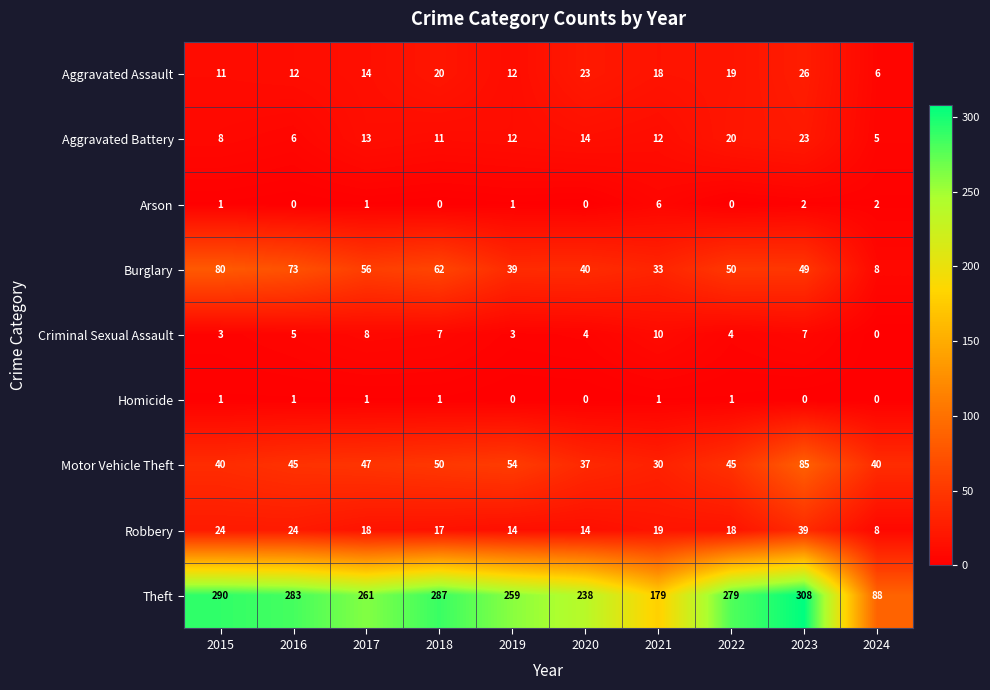

Is the value of Aggravated Assault at 2022 greater than the value of Burglary at 2024?

Yes